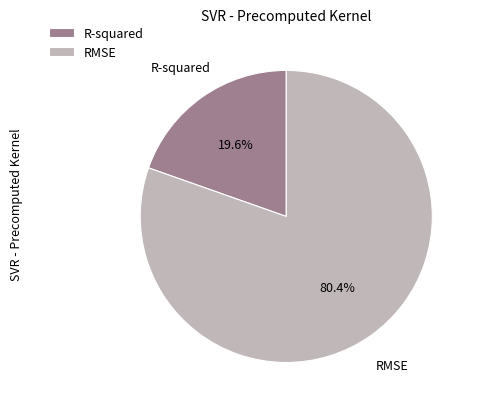

Rank the categories by value from highest to lowest.

RMSE, R-squared